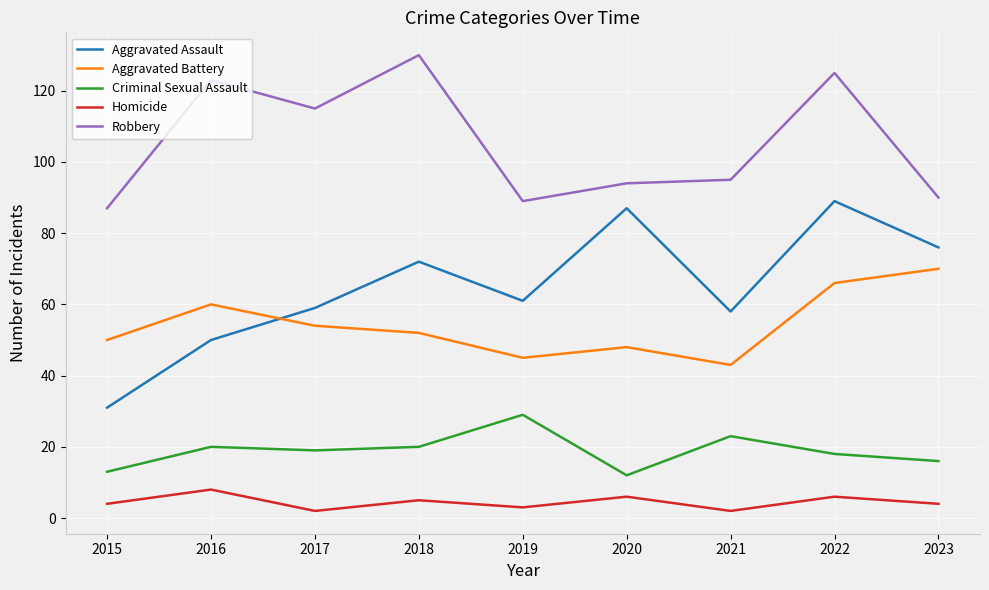

What is the average value of the Aggravated Assault series?

65